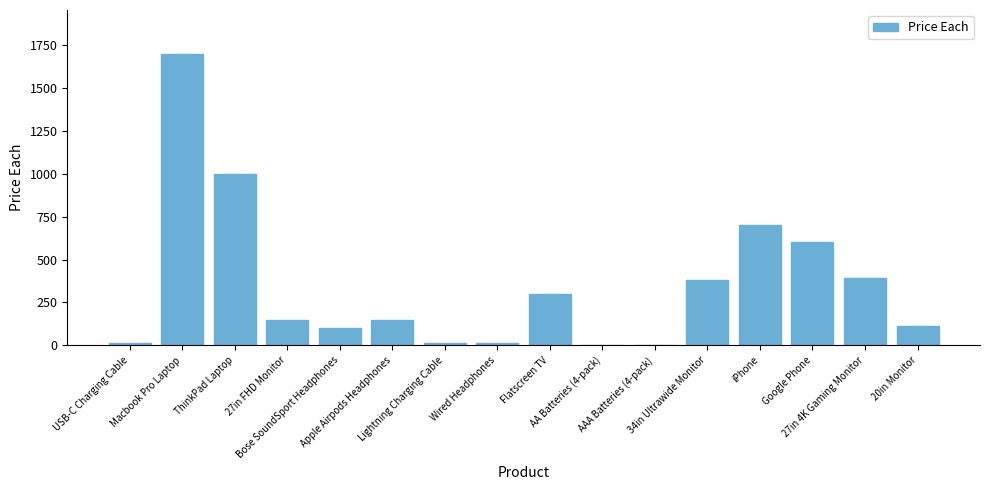

Count the number of categories in the chart.

16